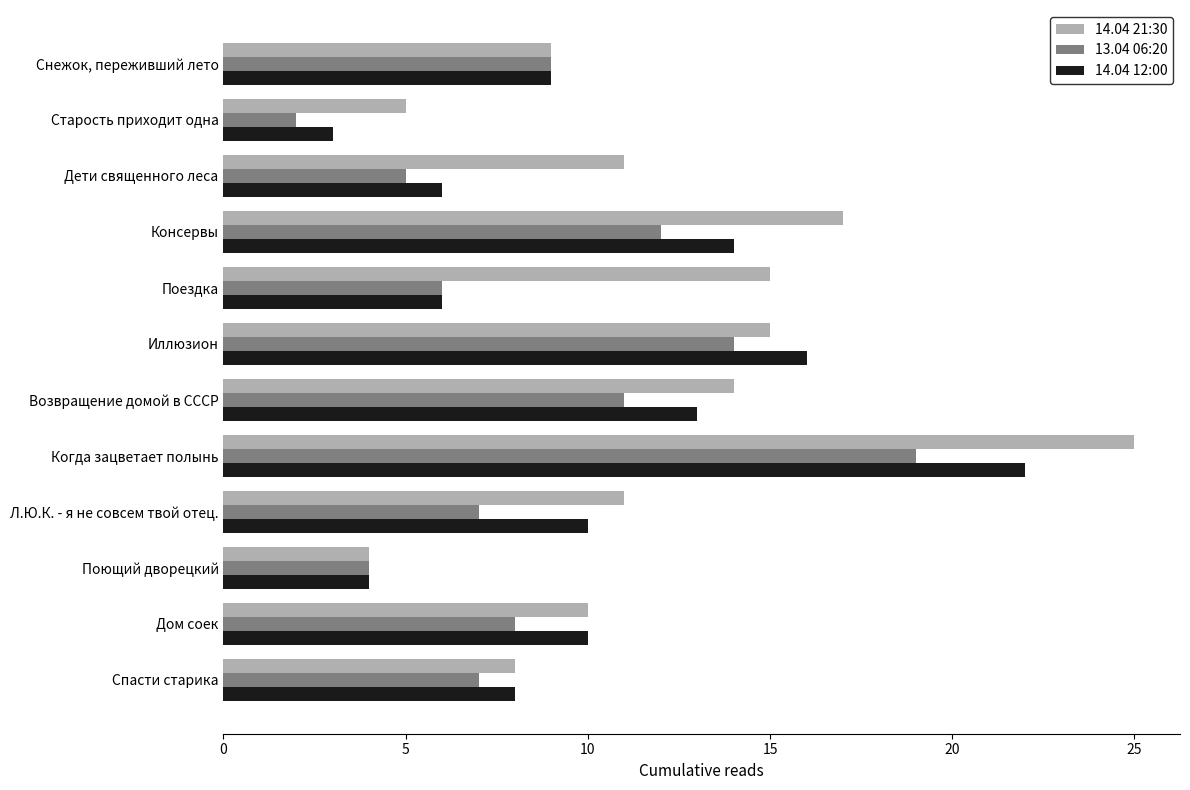

What is the minimum value shown in the chart?

2